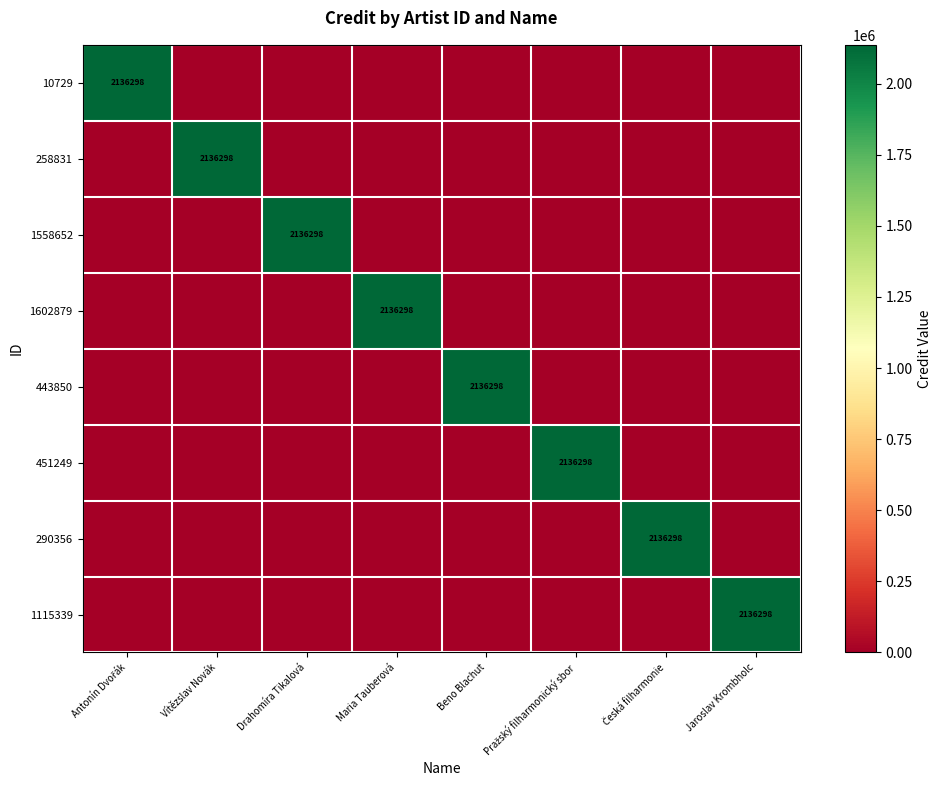

What is the difference between the maximum and second lowest values in the 451249 series?

2136298